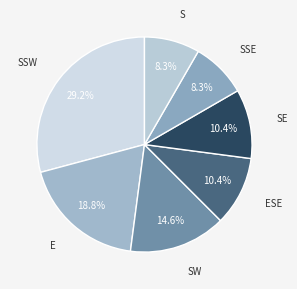

Is the sum of SW and ESE greater than half?

No